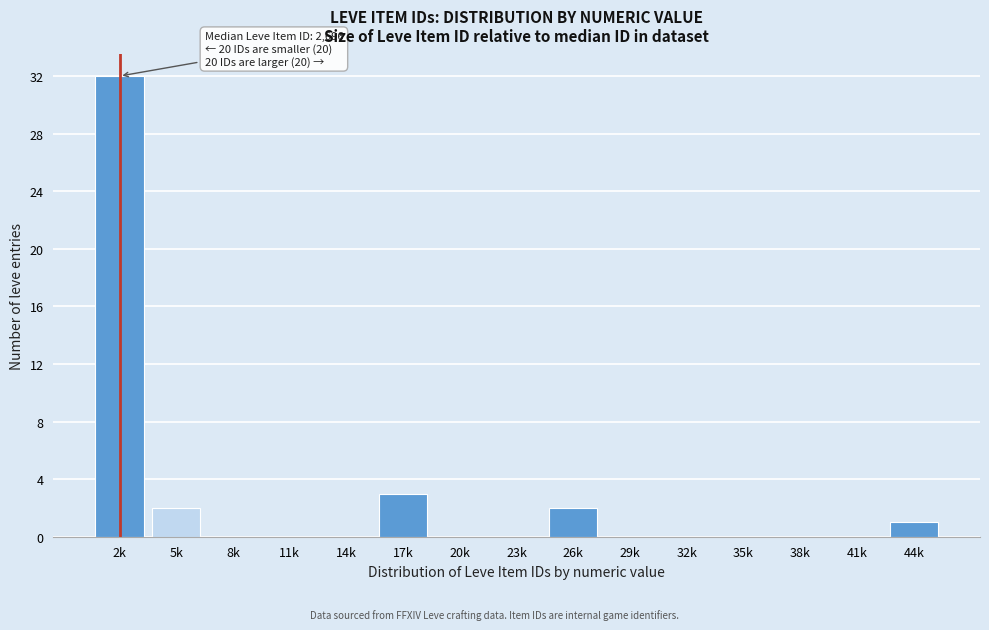

Reading left to right, extract all data points from this chart.

2k=32	5k=2	8k=0	11k=0	14k=0	17k=3	20k=0	23k=0	26k=2	29k=0	32k=0	35k=0	38k=0	41k=0	44k=1